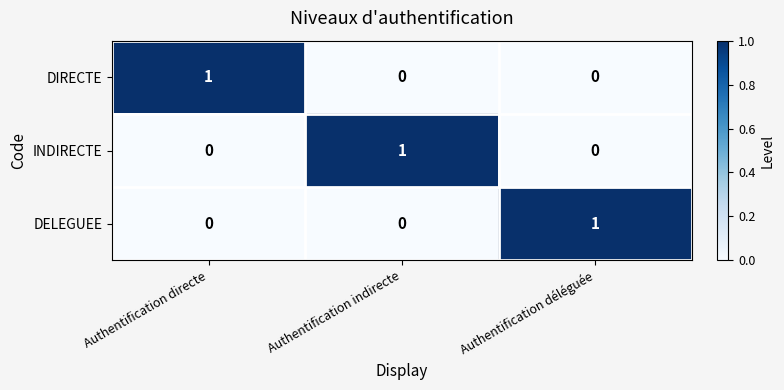

Reading left to right, extract all data points from this chart.

DIRECTE: 1	0	0
INDIRECTE: 0	1	0
DELEGUEE: 0	0	1